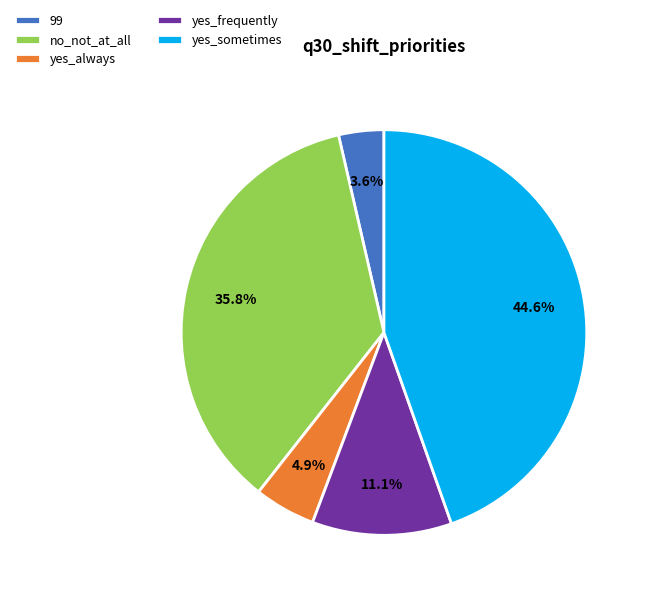

Between yes_sometimes and yes_frequently, which is larger?

yes_sometimes